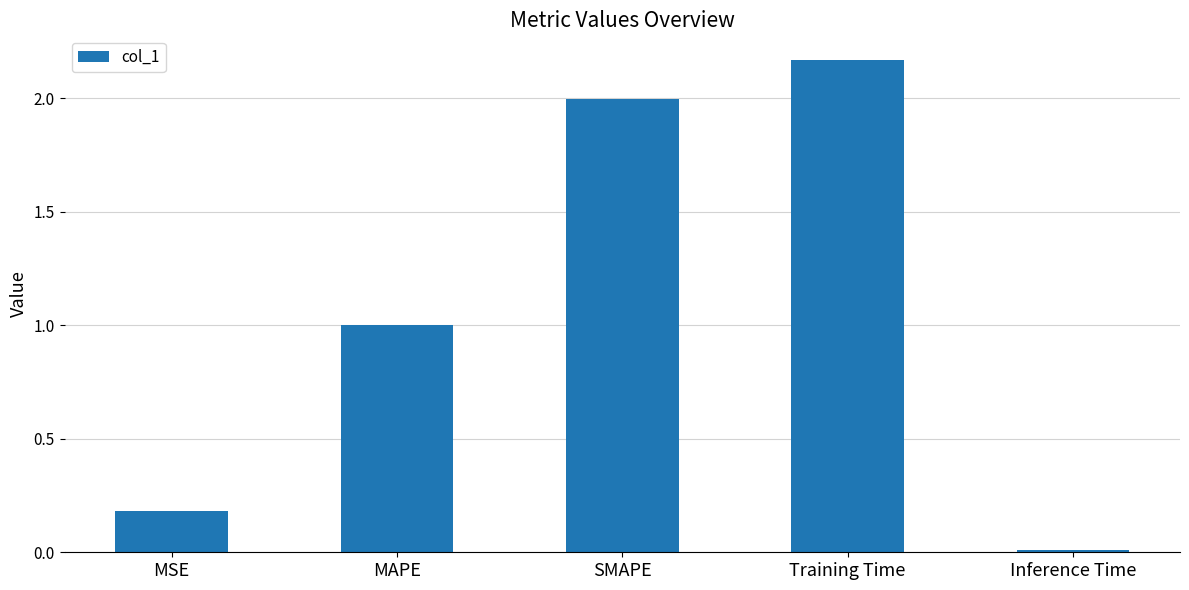

At which category does the chart reach its peak across all series?

Training Time